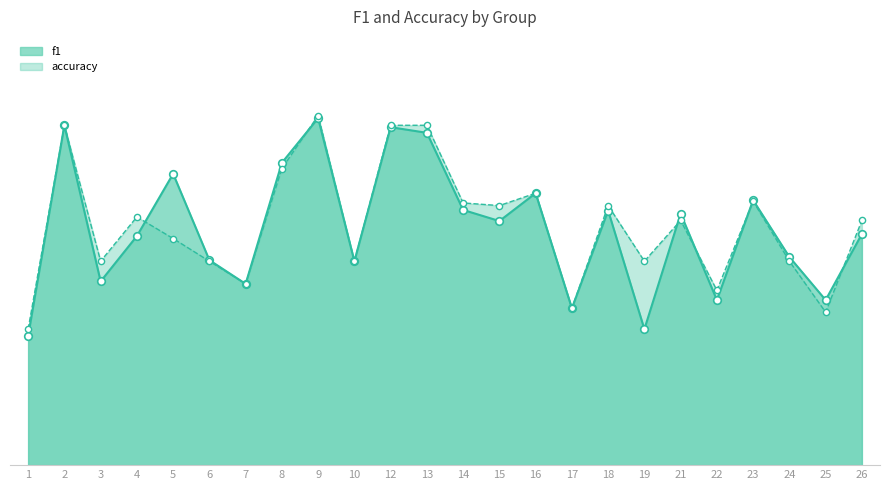

Which series has the widest spread of Y values?

f1